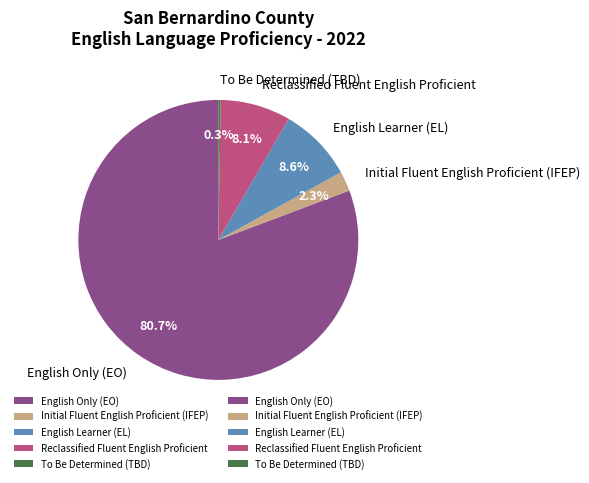

Which has a higher value, English Only (EO) or Initial Fluent English Proficient (IFEP)?

English Only (EO)